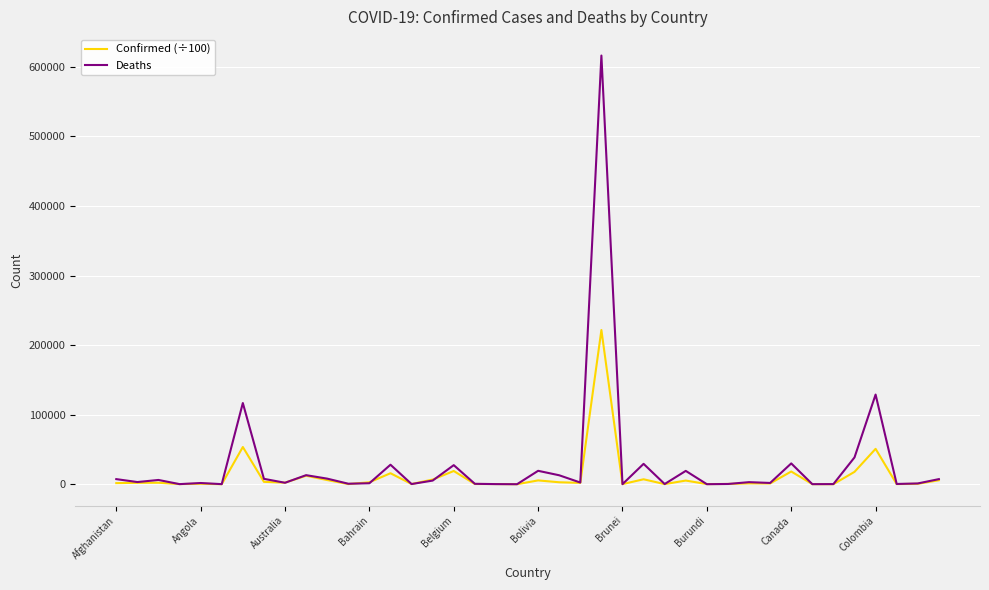

What is the average value of the Confirmed (÷100) series?

11755.5